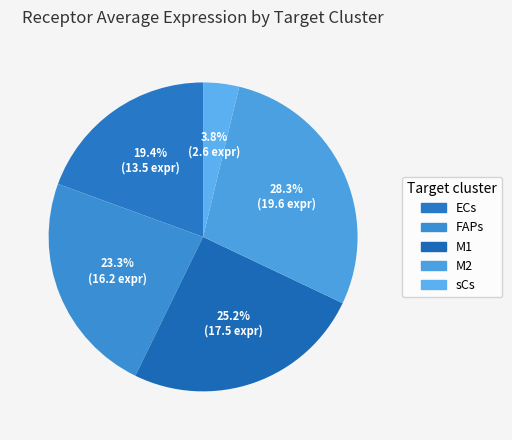

What is the ratio of the value at sCs to the value at M1?

0.1